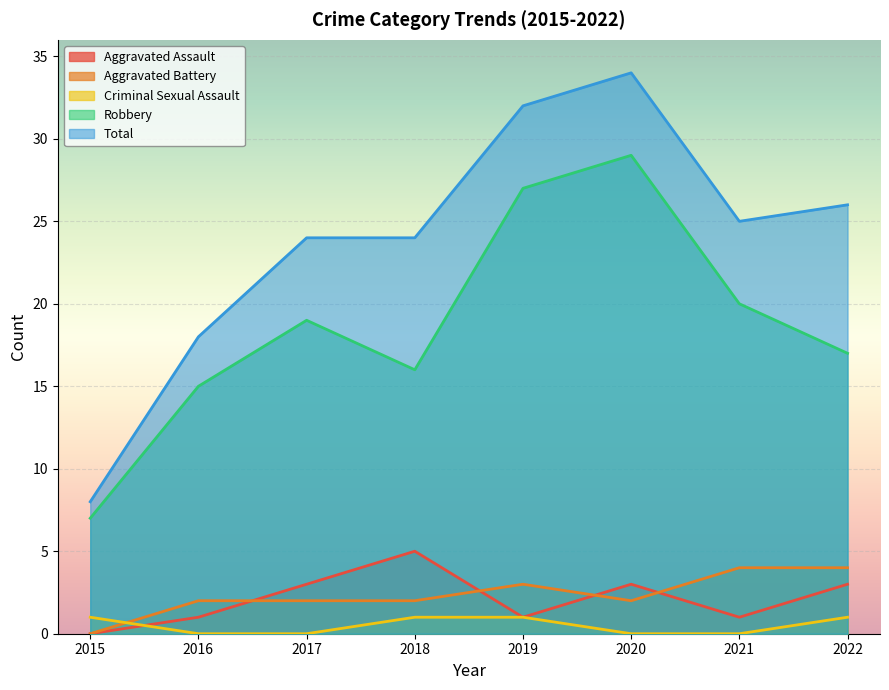

What is the value of the Total point at the 6th from the left?

34